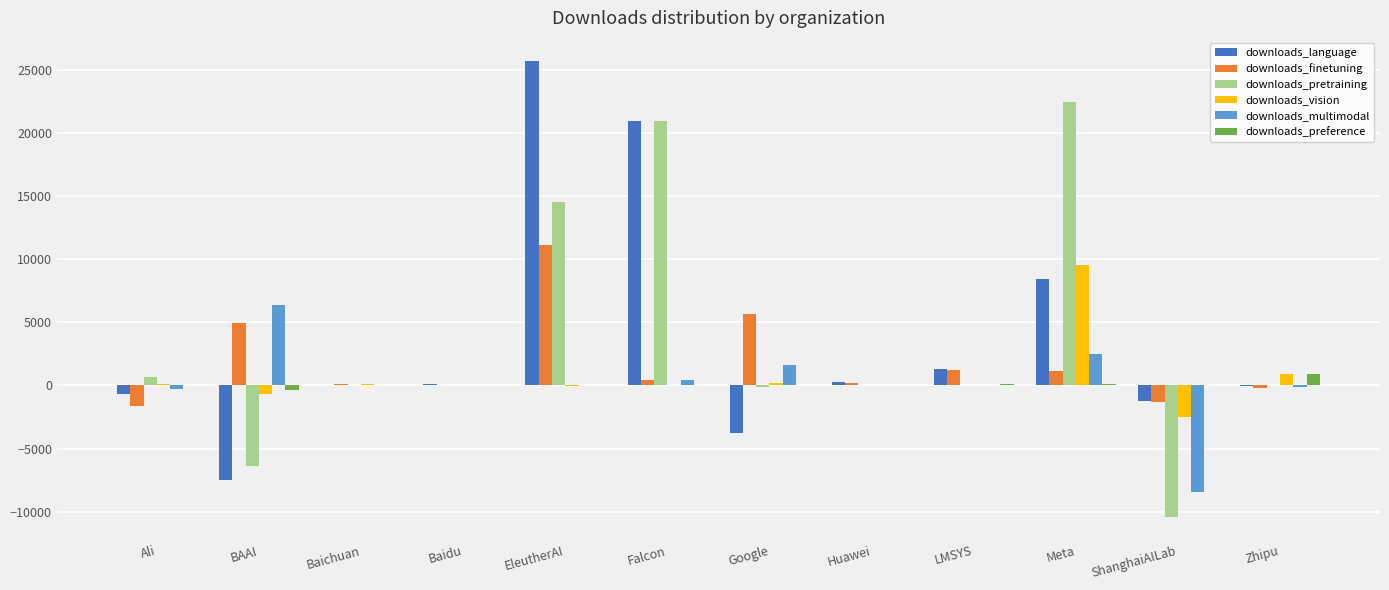

What are all the series names shown in the legend?

downloads_language, downloads_finetuning, downloads_pretraining, downloads_vision, downloads_multimodal, downloads_preference